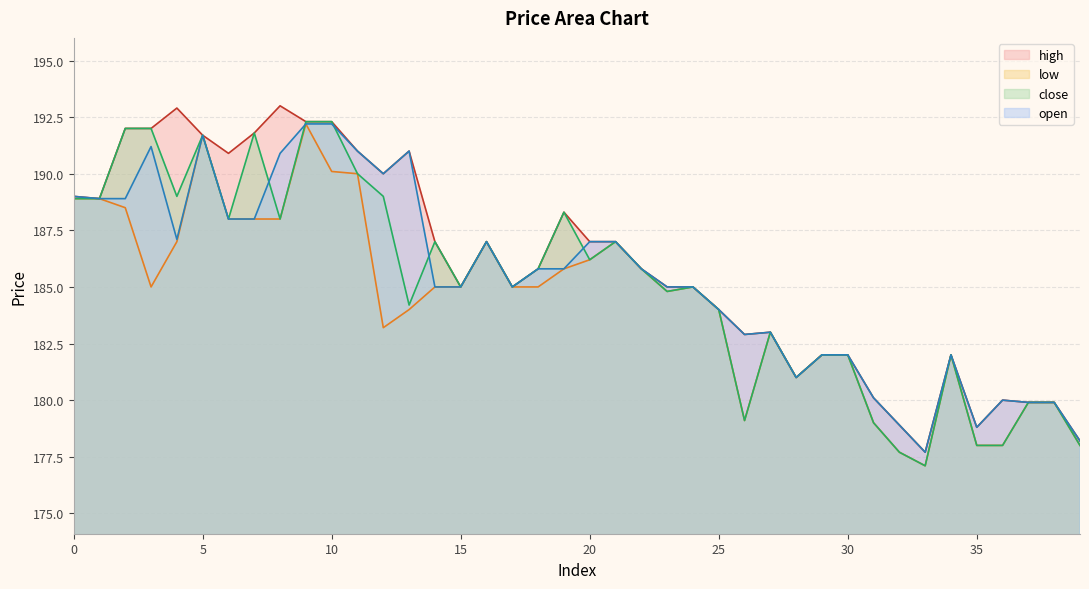

Does the chart display data point markers on the line(s)?

No